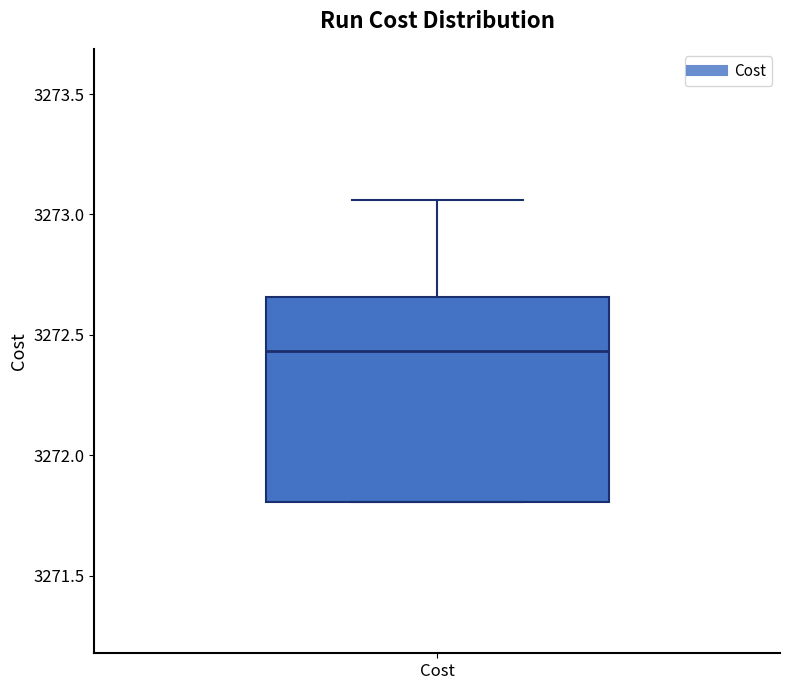

Where does the upper whisker of the box for Cost end on the y-axis? The values are not printed on the chart, so give them approximately, as read against the axis.

3273.05